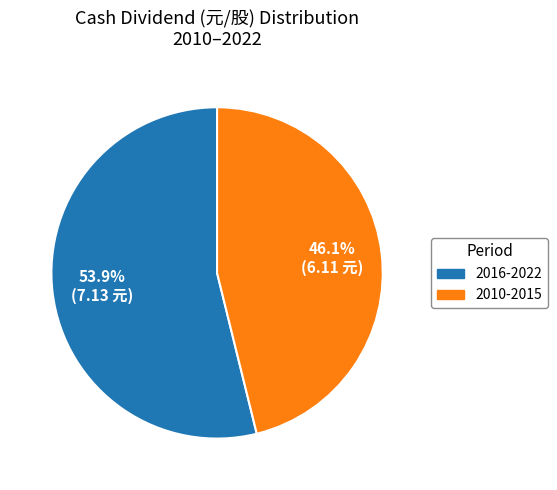

Is there a majority slice in this chart?

Yes